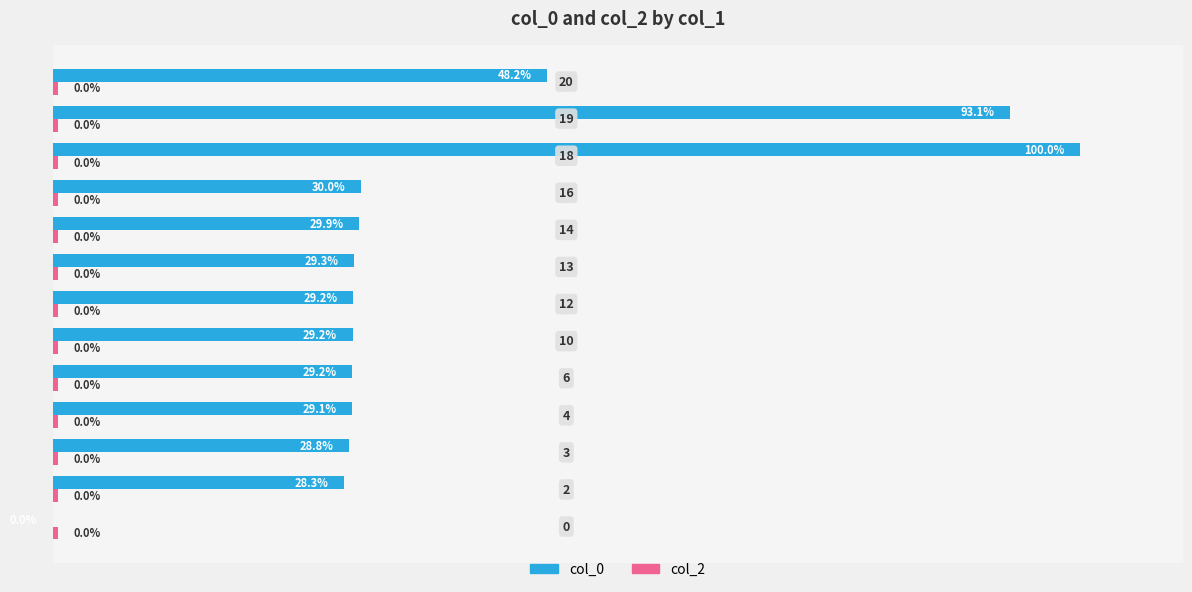

Which series has the largest total across all categories?

col_0